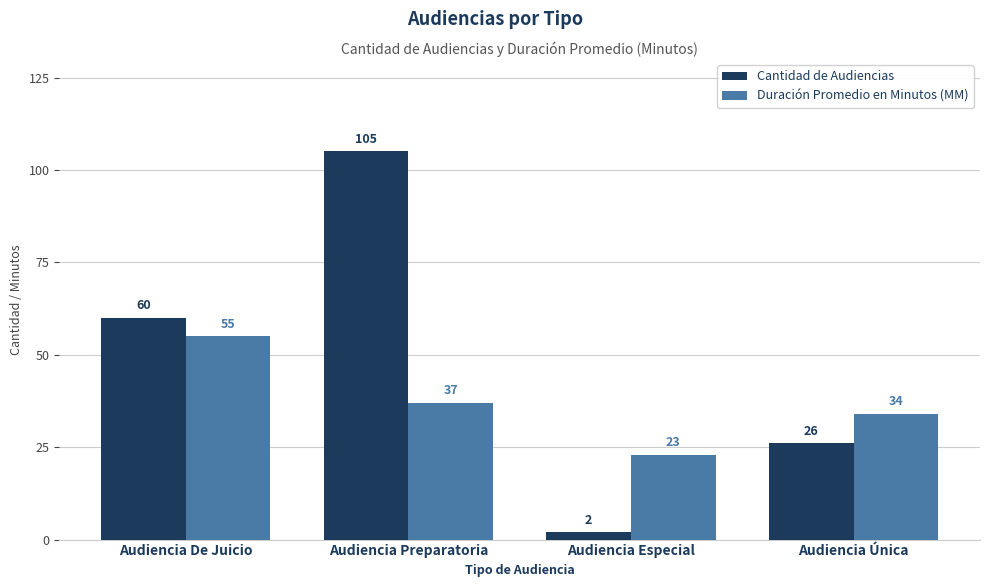

What is the difference between the highest and lowest values at Audiencia Única?

8